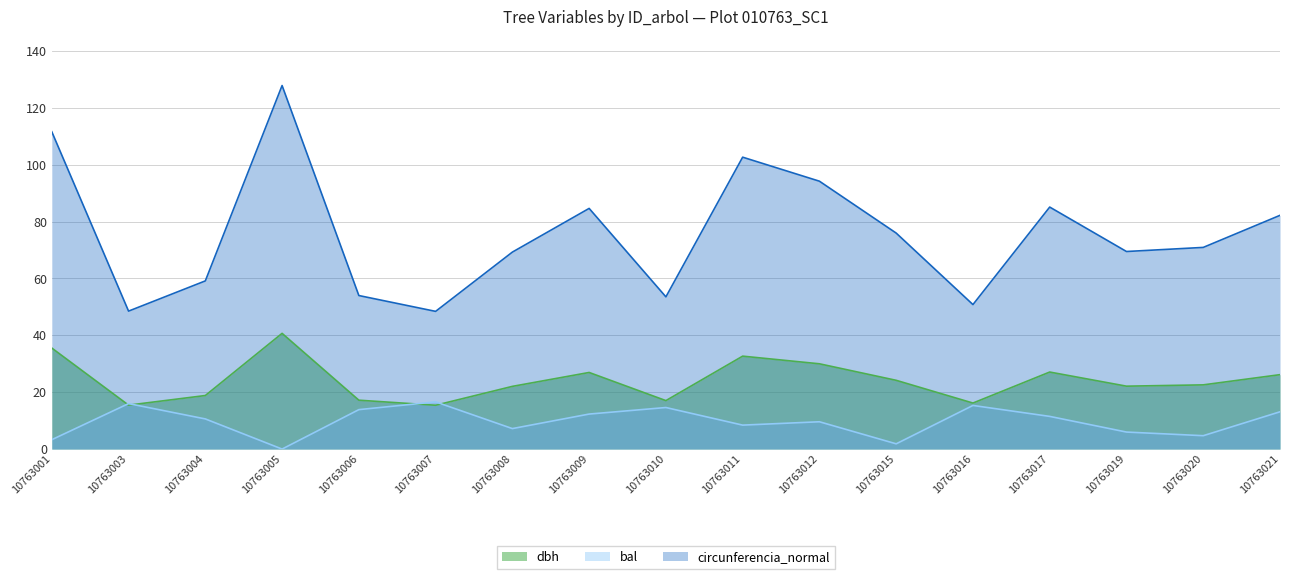

How many lines are shown in the chart?

3